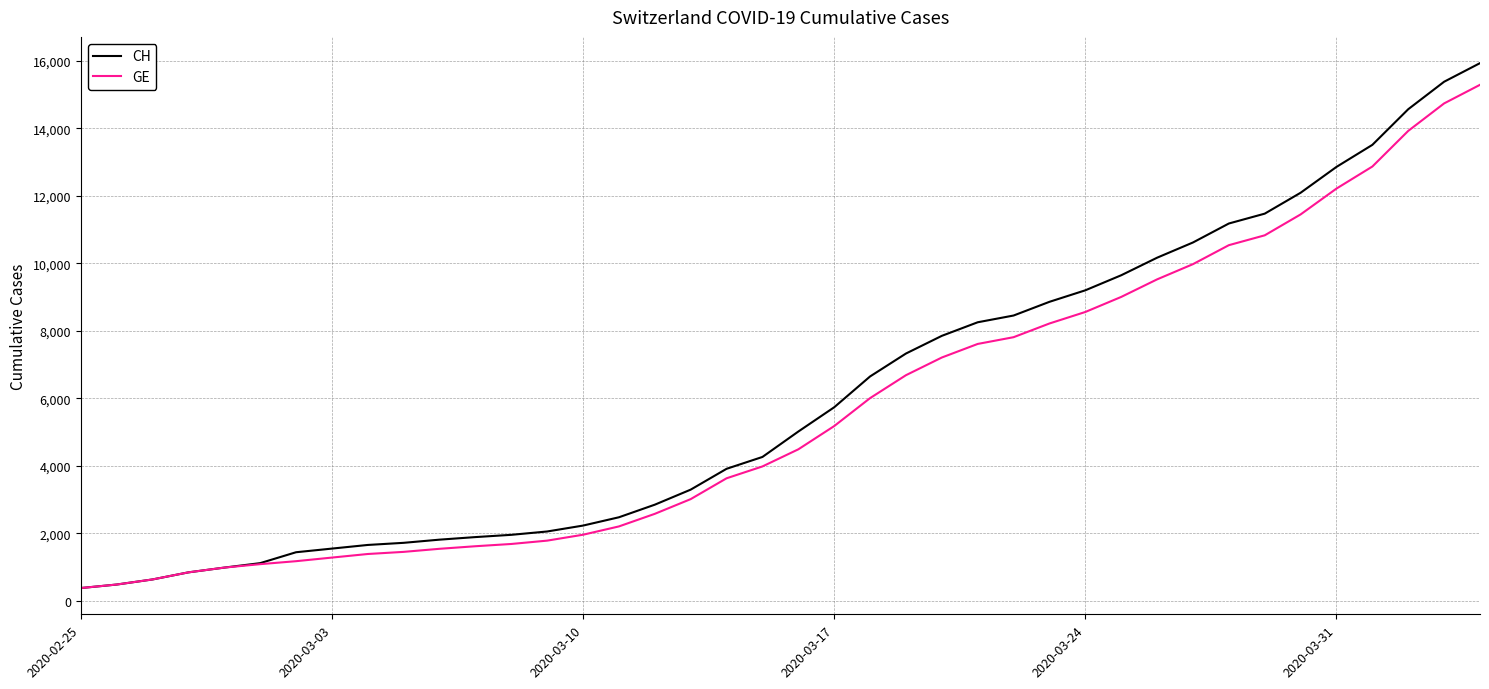

Which series has the widest spread of values?

CH